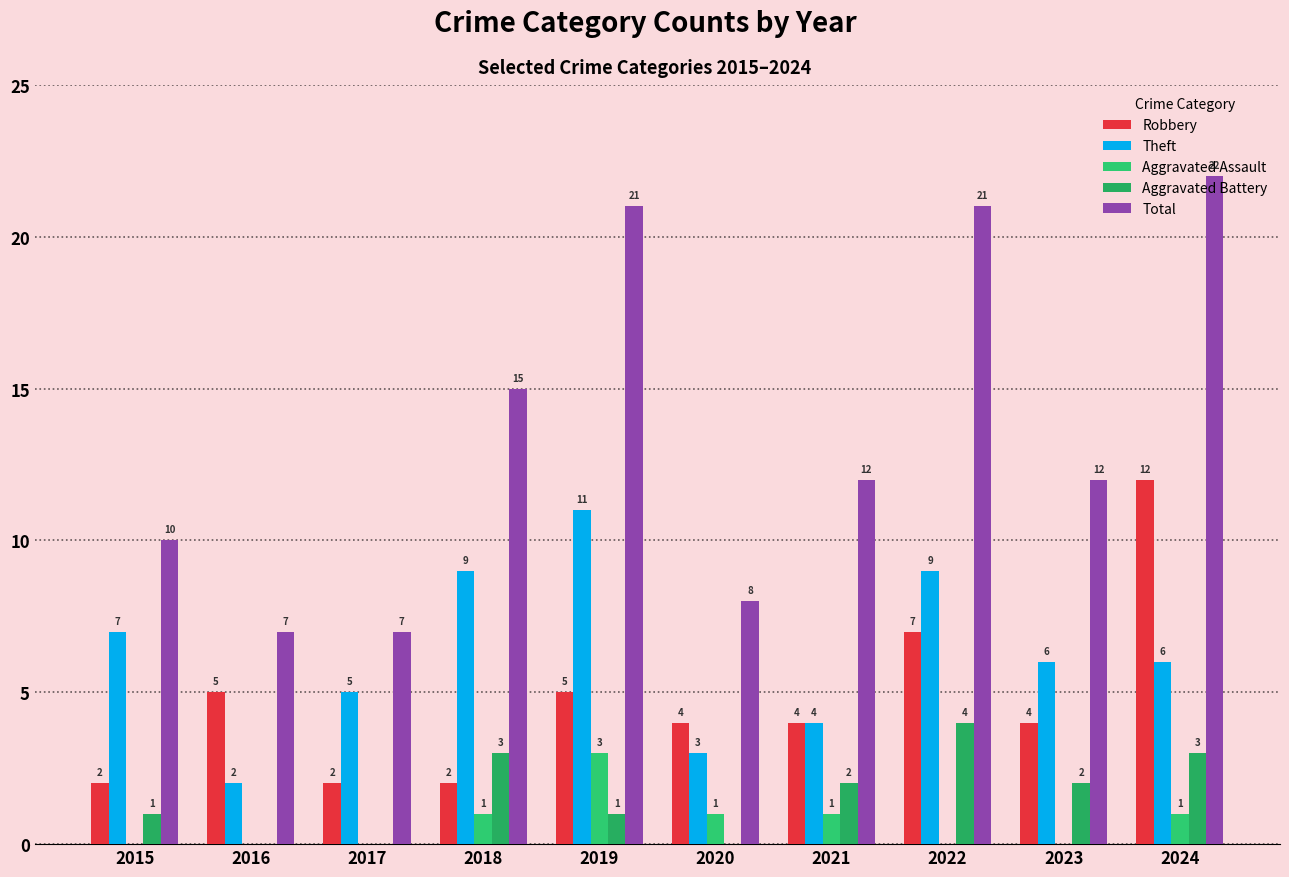

Are the bars horizontal?

No